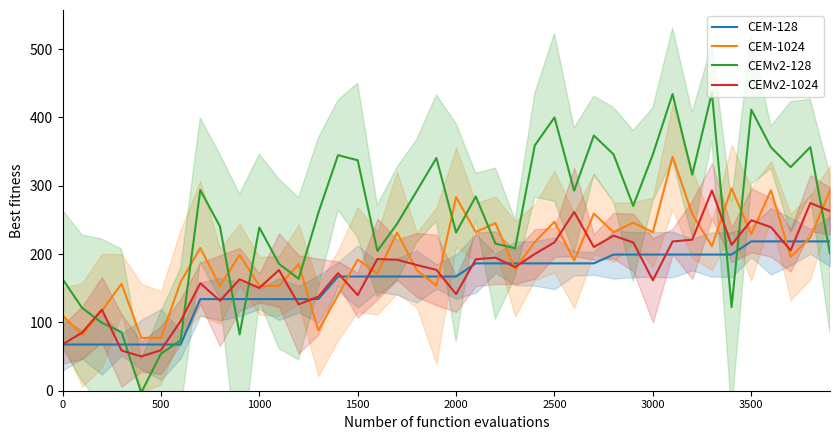

True or false: CEM-1024 has a value of 26.7 at 0.

False